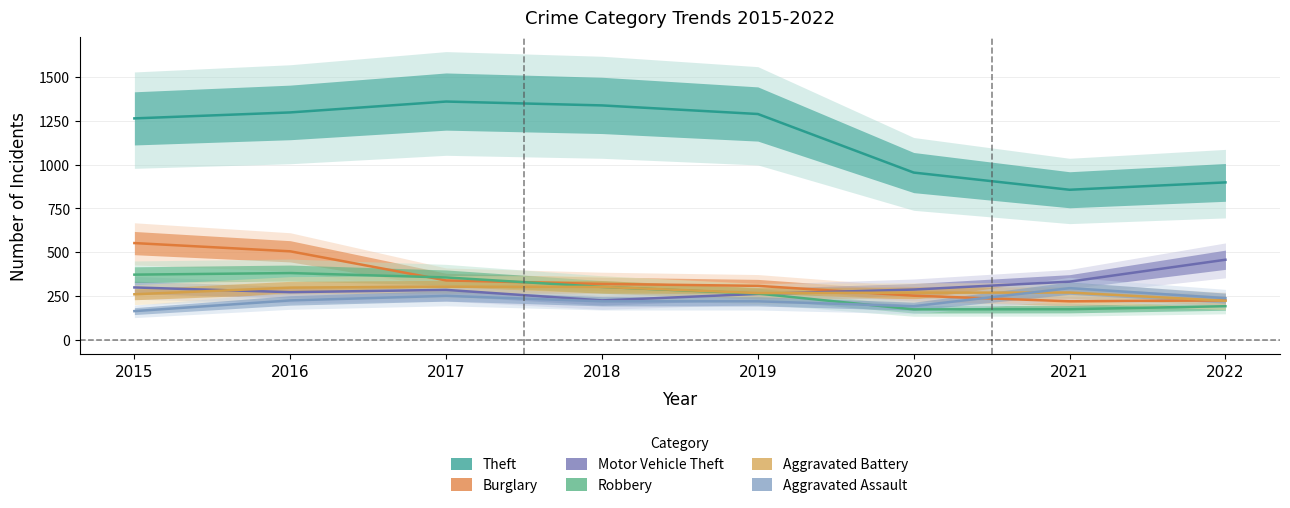

At which label is Theft closest to 1107?

2020